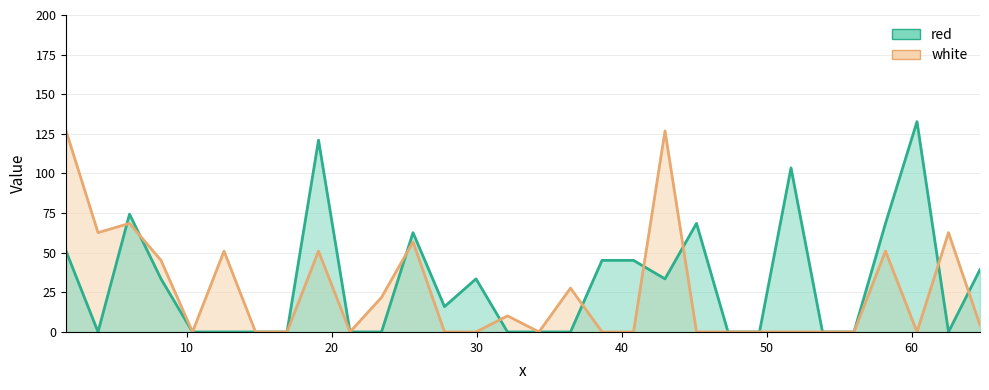

What is the difference between the second highest and minimum values in the red series?

121.0